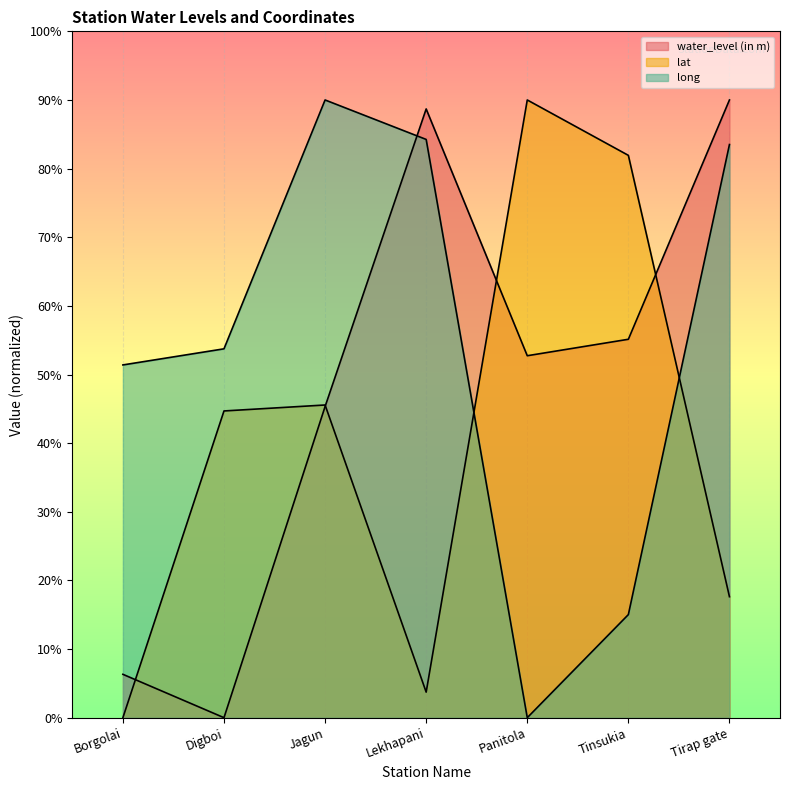

The long series shows 10.7 at Borgolai. True or false?

False